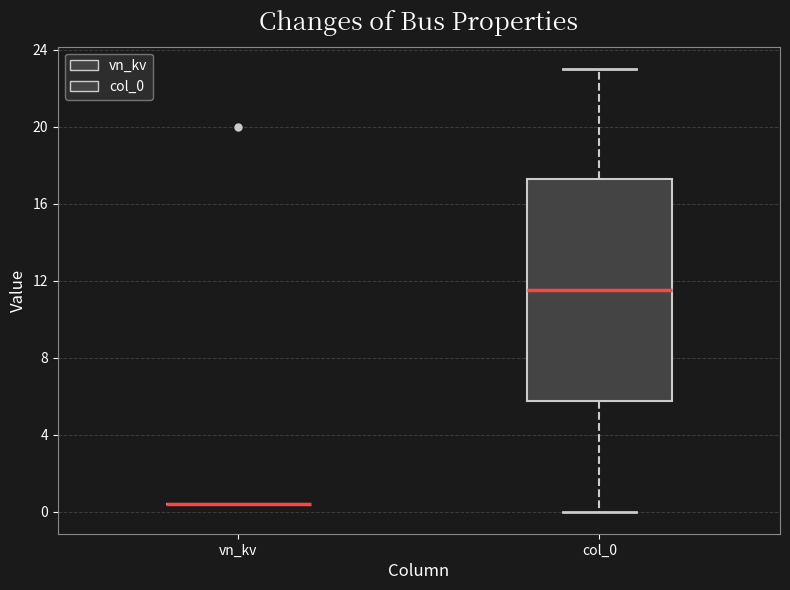

Reading left to right, transcribe this box plot: for each box, give where its median line is, the range the box spans, and where its two whiskers end, as read against the y-axis. The values are not printed on the chart, so give them approximately, as read against the axis.

vn_kv: box collapsed to a line at 0.5, whiskers 0.5 to 0.5
col_0: median 11.5, box 6.0 to 17.5, whiskers 0.0 to 23.0